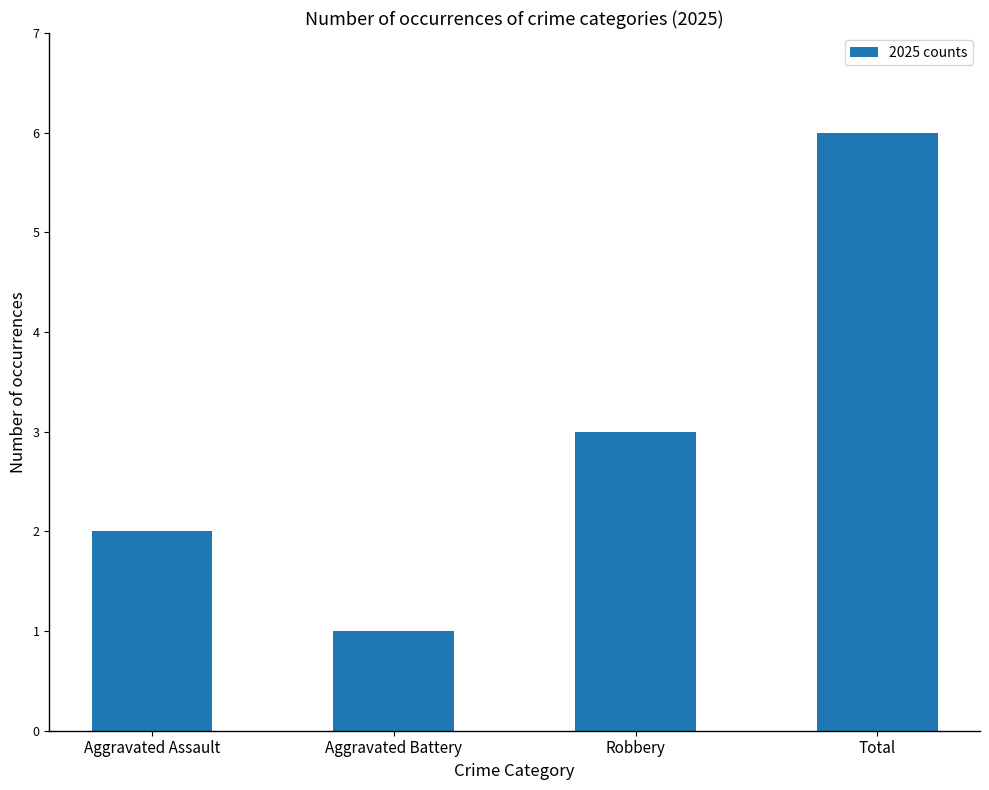

Count the number of categories in the chart.

4